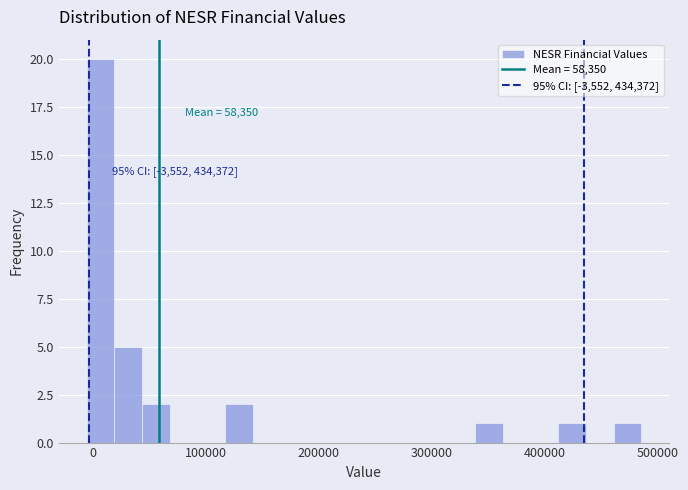

Around what value on the x-axis is the tallest bar? Give the approximate position of its centre, as read against the axis.

10000